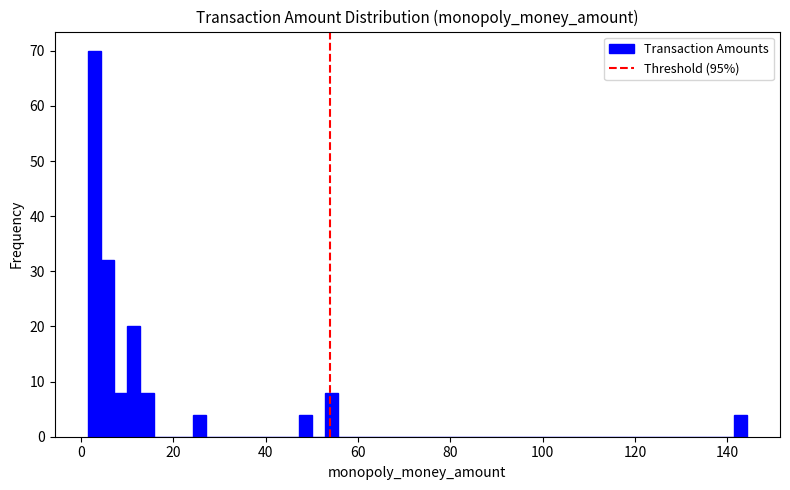

Read against the x-axis, roughly where is the centre of the tallest bar?

2